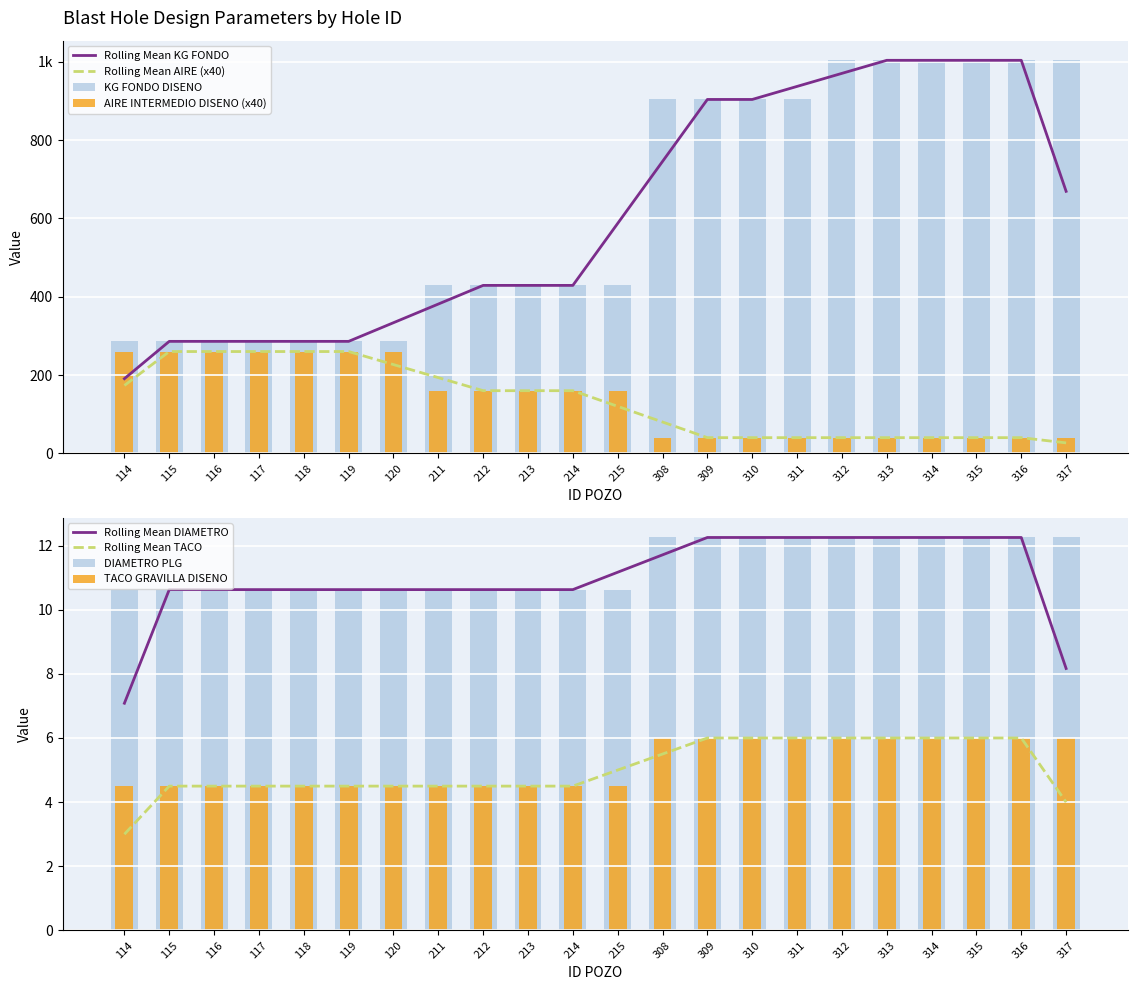

What is the sum of all AIRE INTERMEDIO DISENO values?

3020.0